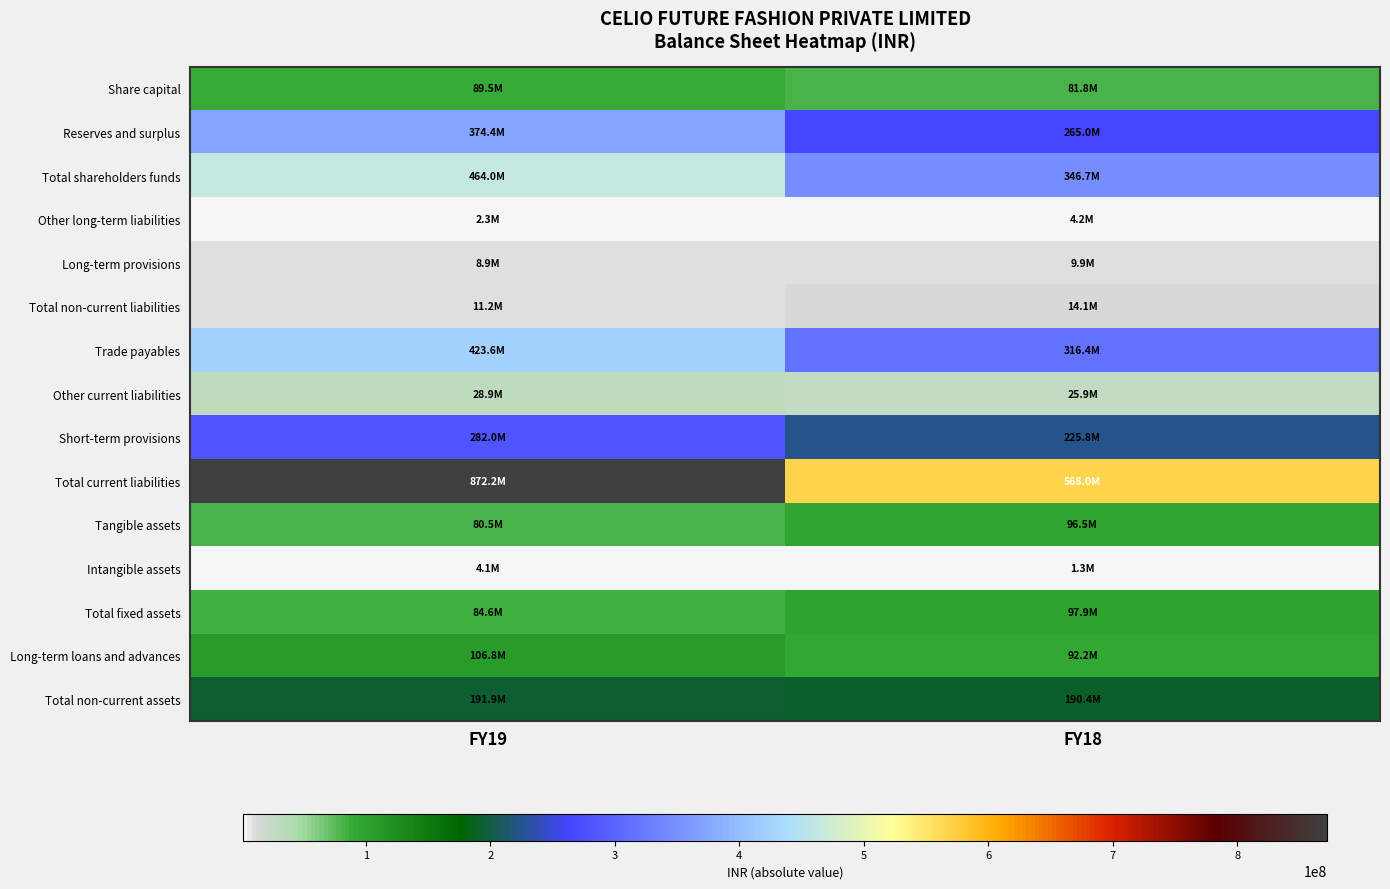

Rank the series by their maximum value, from highest to lowest.

Total current liabilities, Total shareholders funds, Trade payables, Reserves and surplus, Short-term provisions, Total non-current assets, Long-term loans and advances, Total fixed assets, Tangible assets, Share capital, Other current liabilities, Total non-current liabilities, Long-term provisions, Other long-term liabilities, Intangible assets